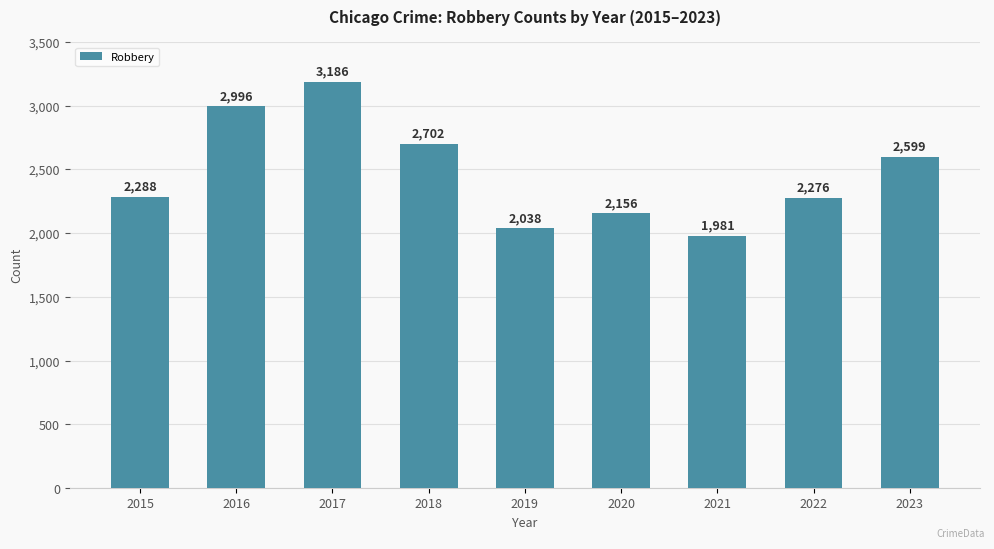

Reading left to right, extract all data points from this chart.

2015=2288	2016=2996	2017=3186	2018=2702	2019=2038	2020=2156	2021=1981	2022=2276	2023=2599